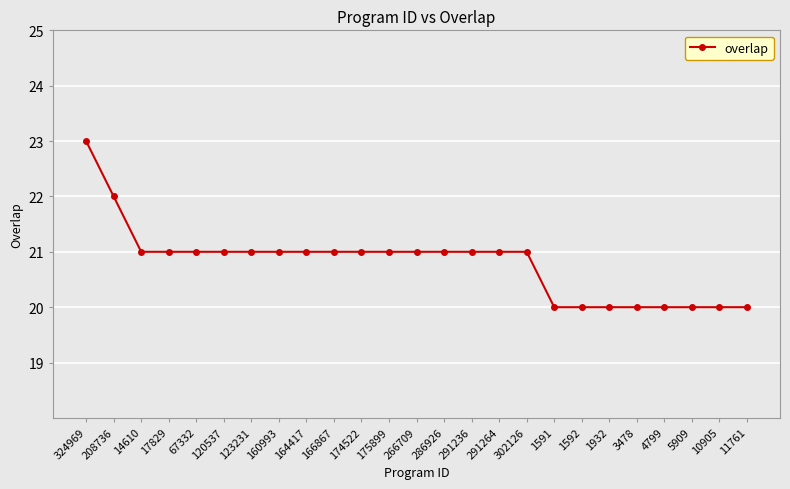

How many lines are shown in the chart?

1